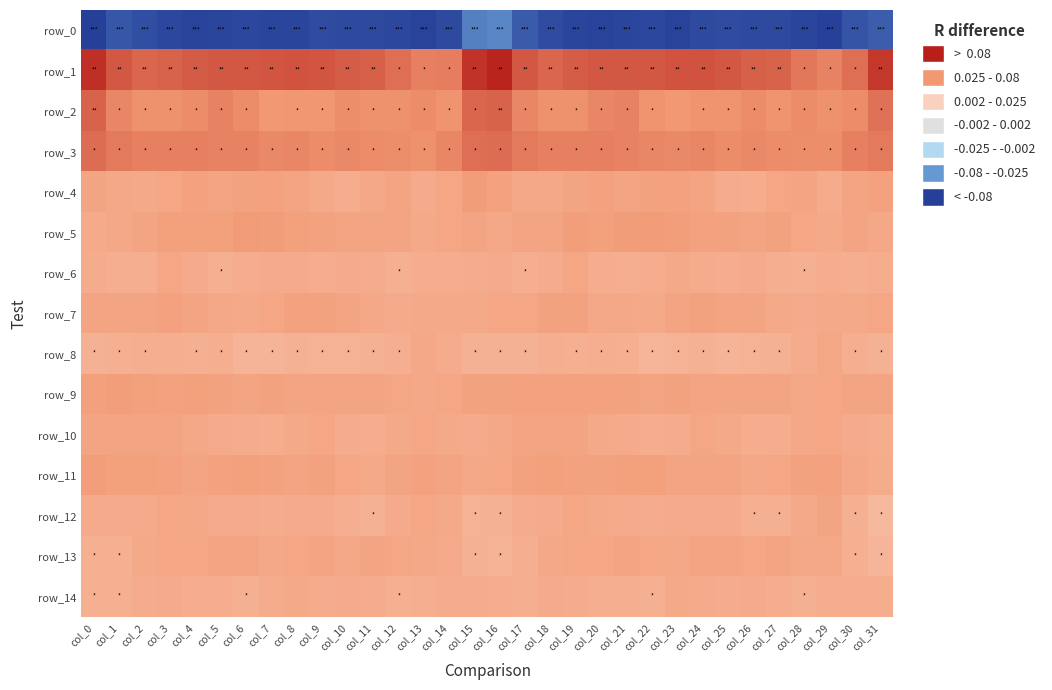

What is the highest value of the row_9 series?

3.9